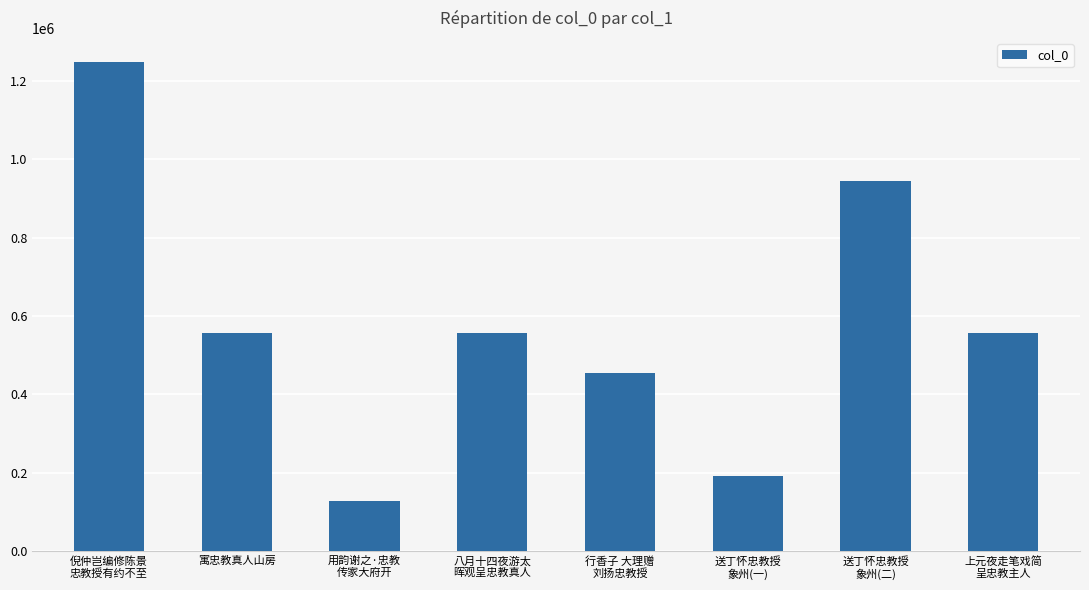

How many bars are there in total?

8